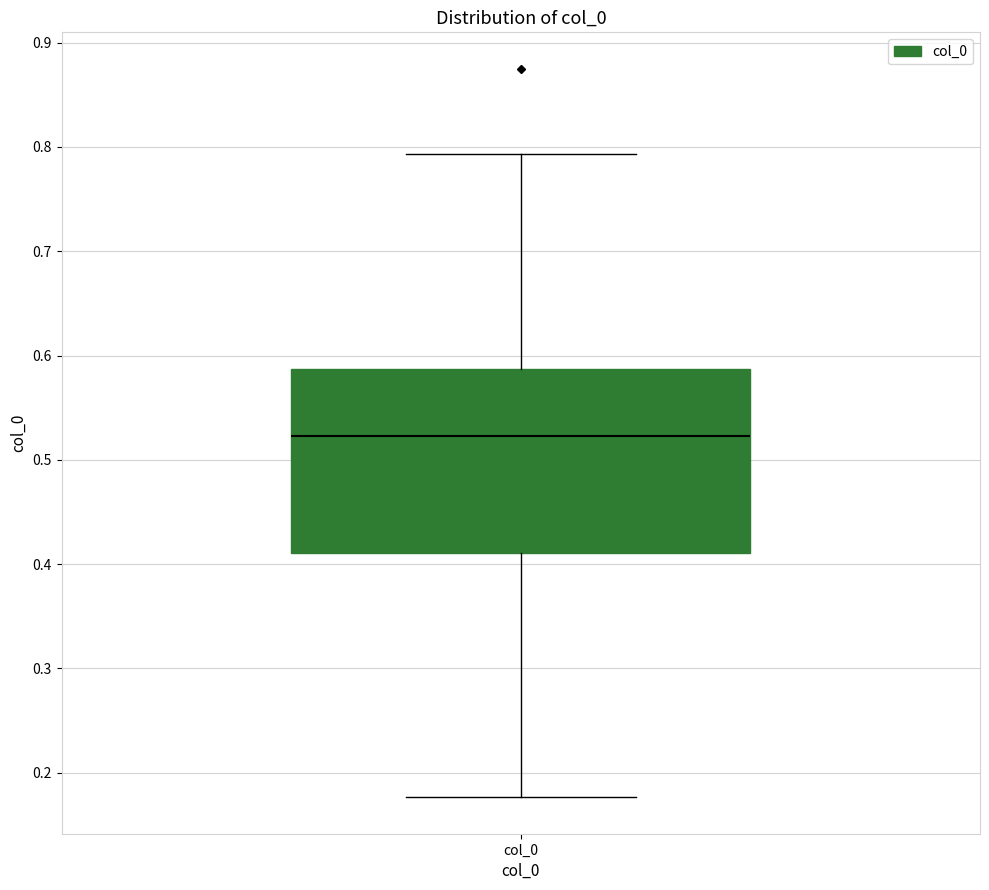

Transcribe this box plot: give where the median line is, the range the box spans, and where the two whiskers end, as read against the y-axis. The values are not printed on the chart, so give them approximately, as read against the axis.

median 0.52, box 0.41 to 0.59, whiskers 0.18 to 0.79